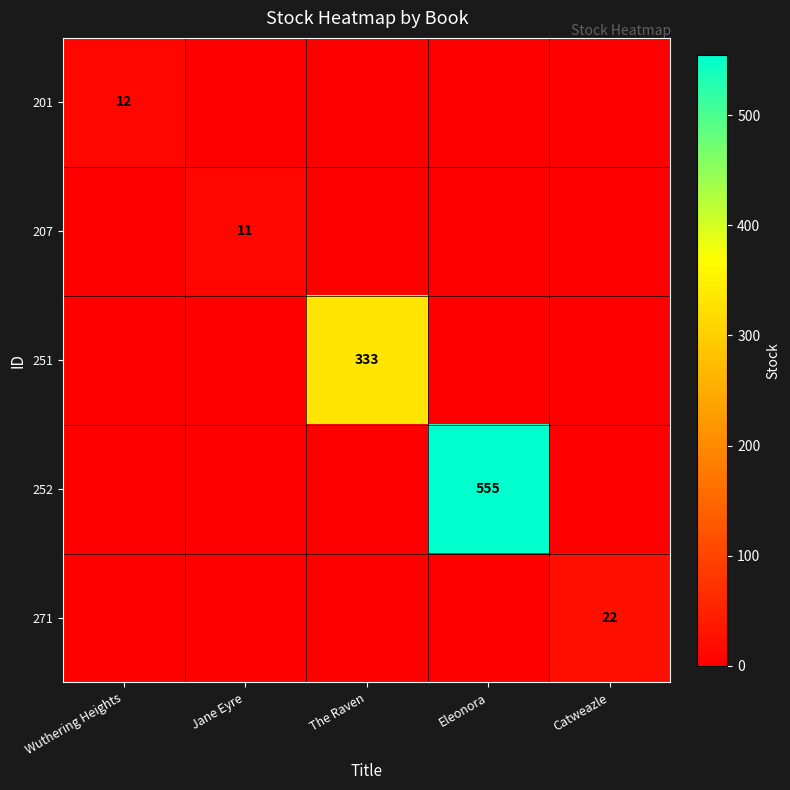

True or false: 271 has a value of 14 at Catweazle.

False